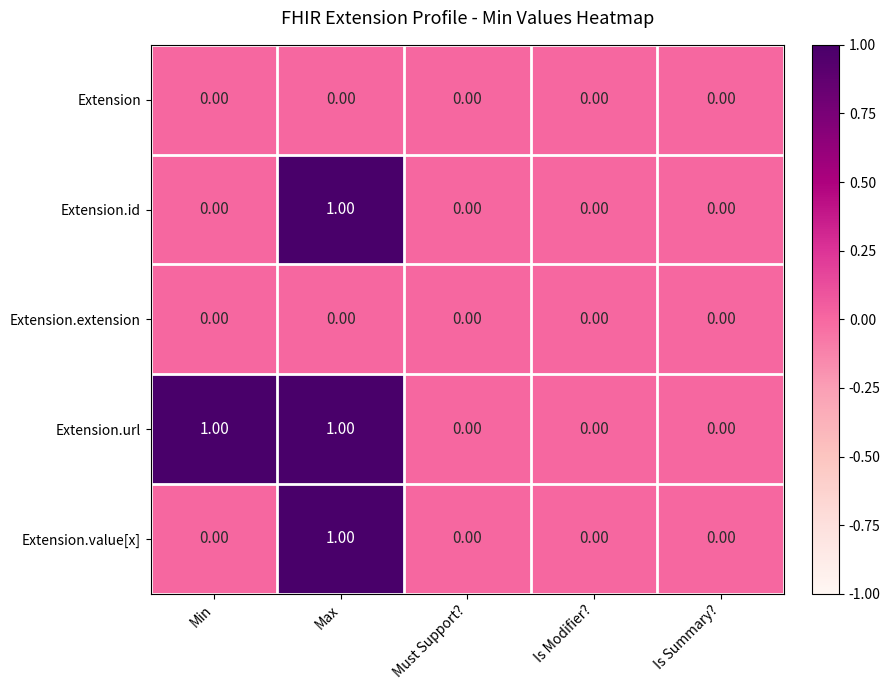

Which series changed the most between Min and Must Support??

Extension.url